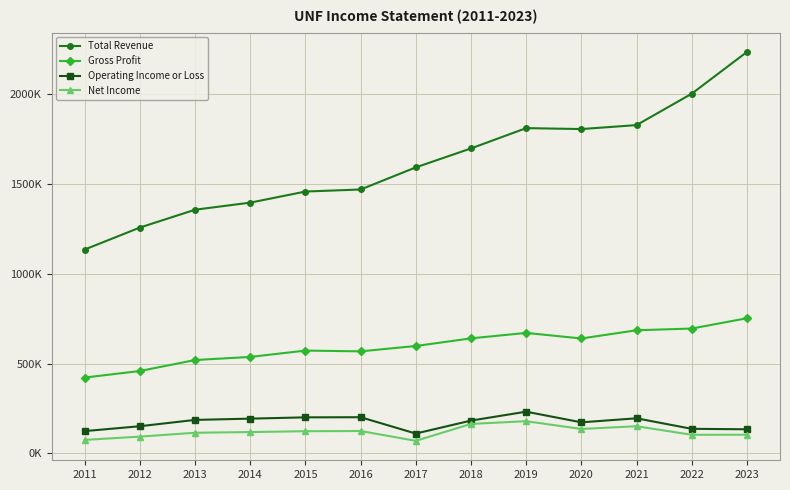

Is this an area chart (filled region under the line)?

No